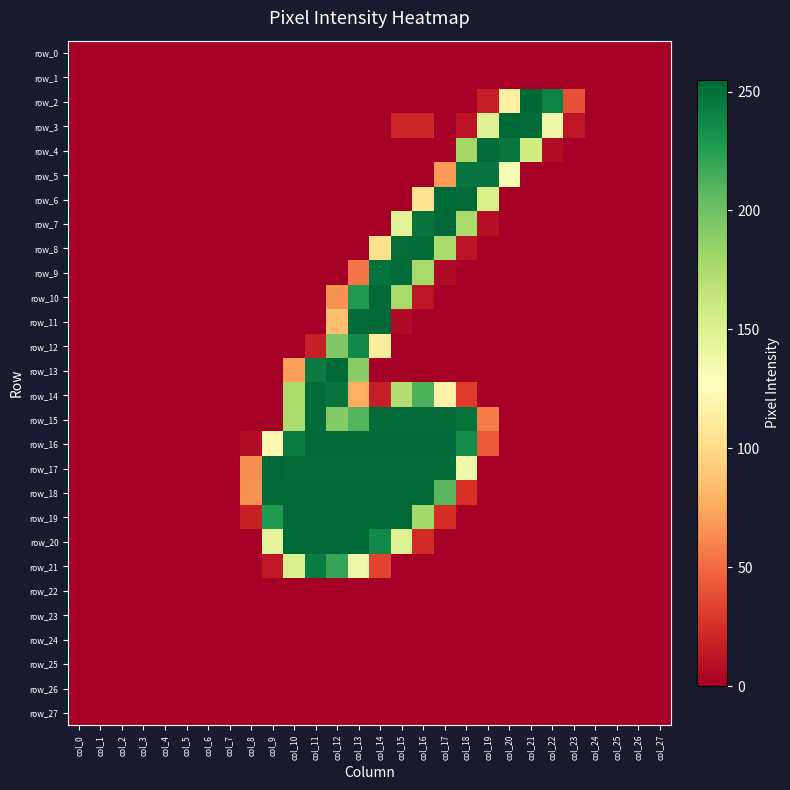

At which label does row_18 reach its peak?

col_9